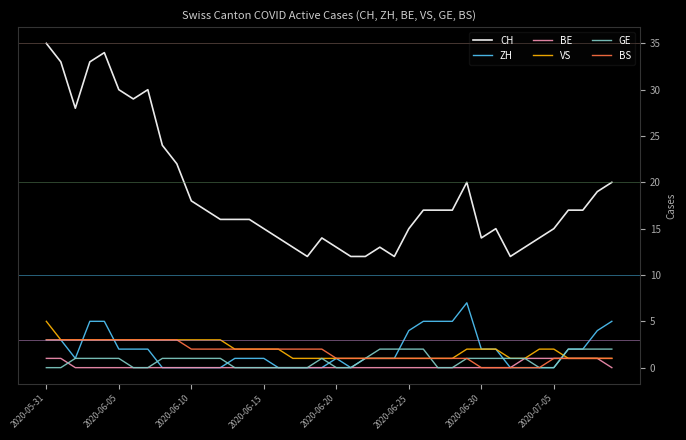

Which series has the largest range (max minus min)?

CH